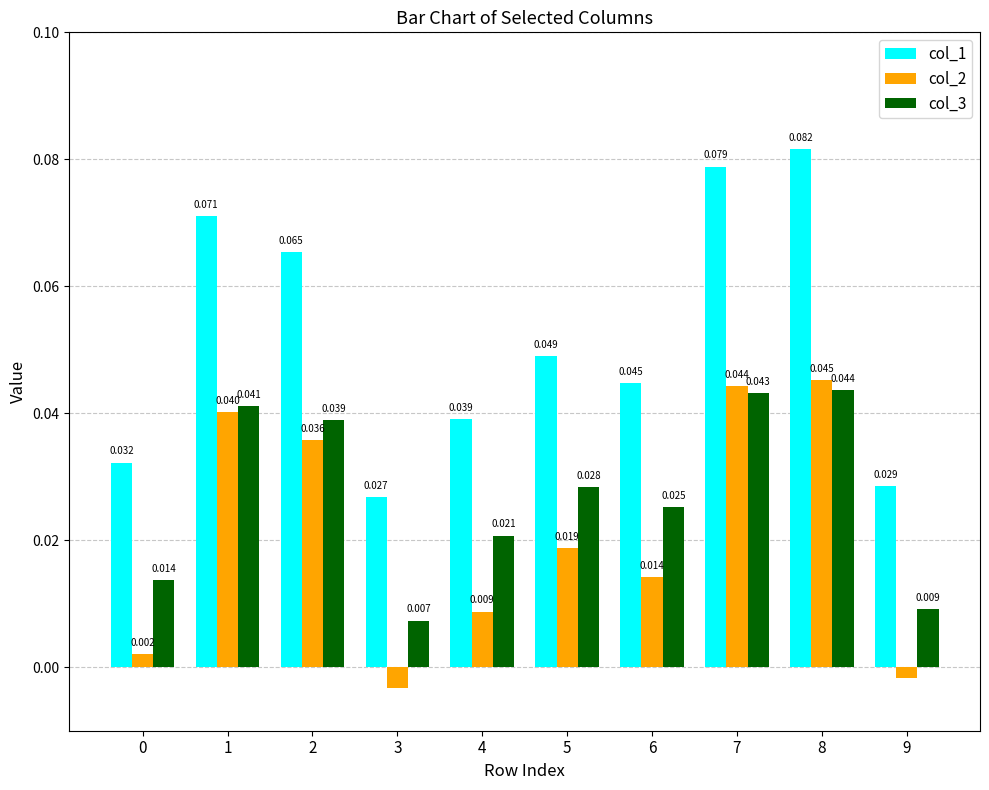

Rank the series by their maximum value, from lowest to highest.

col_3, col_2, col_1